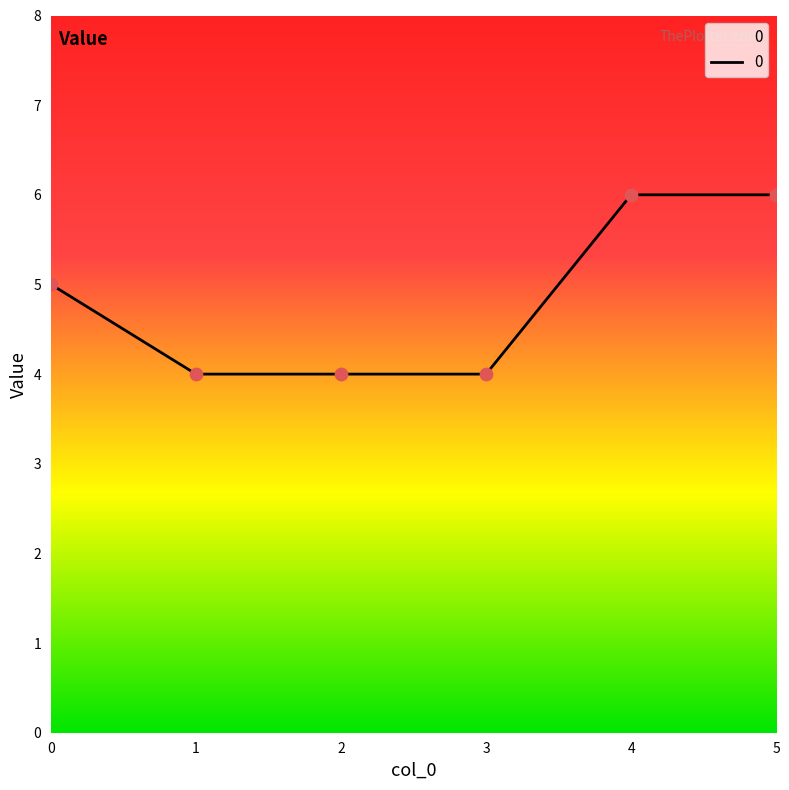

What is the change in value from 2 to 4?

+2